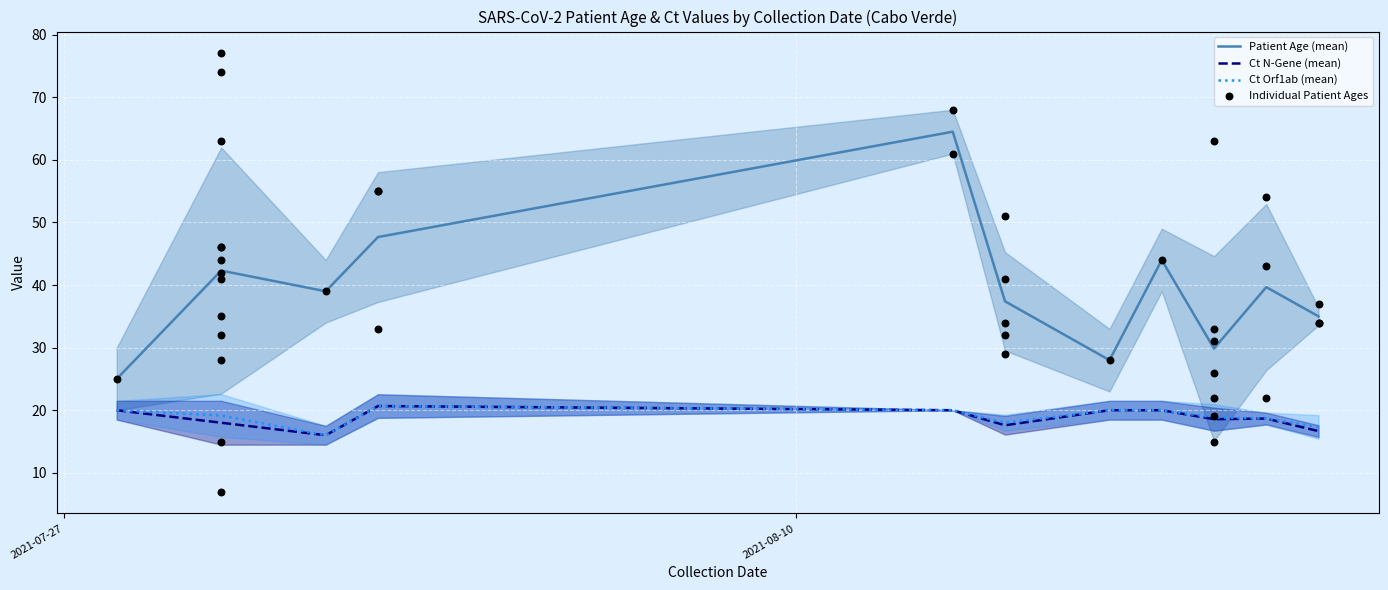

Which series has the largest Y range (max minus min)?

patient_age